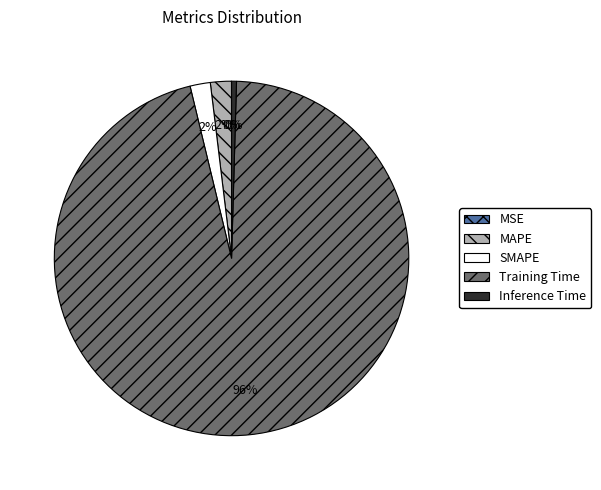

Which category accounts for the majority?

Training Time